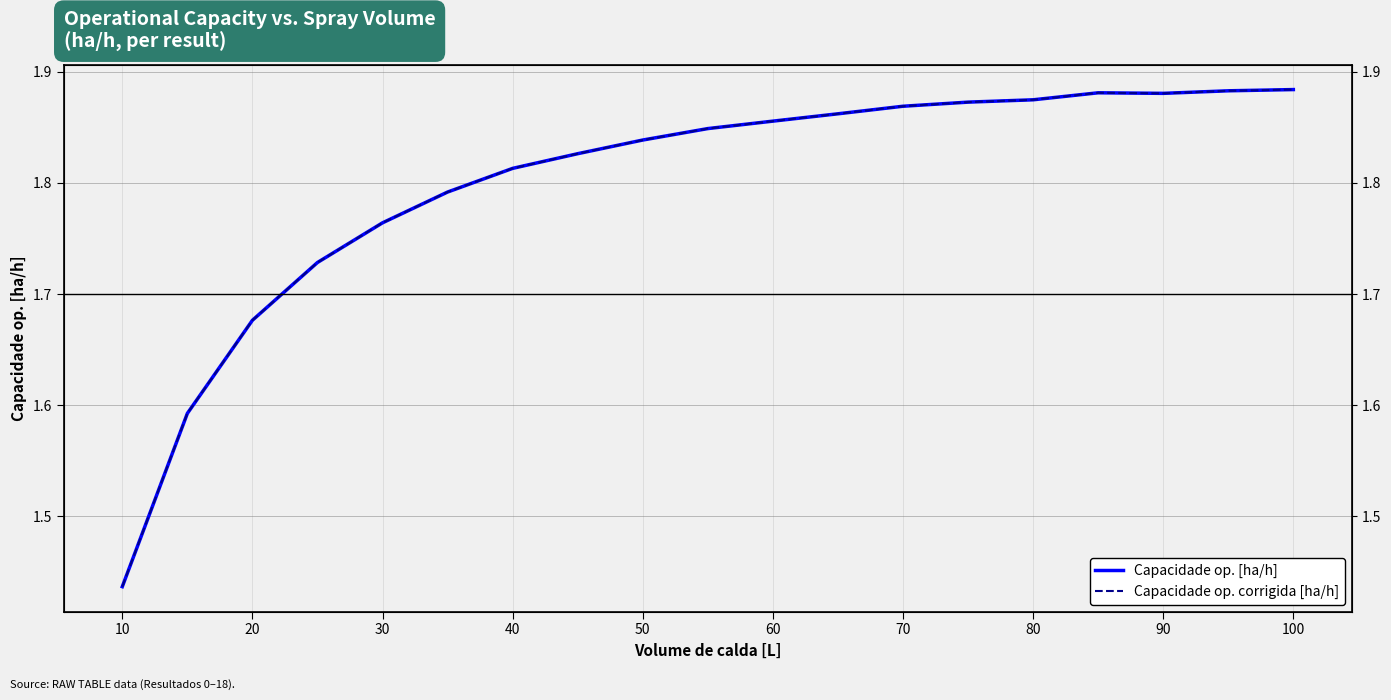

What is the difference between the second highest and minimum values in the Capacidade op. corrigida [ha/h] series?

0.4